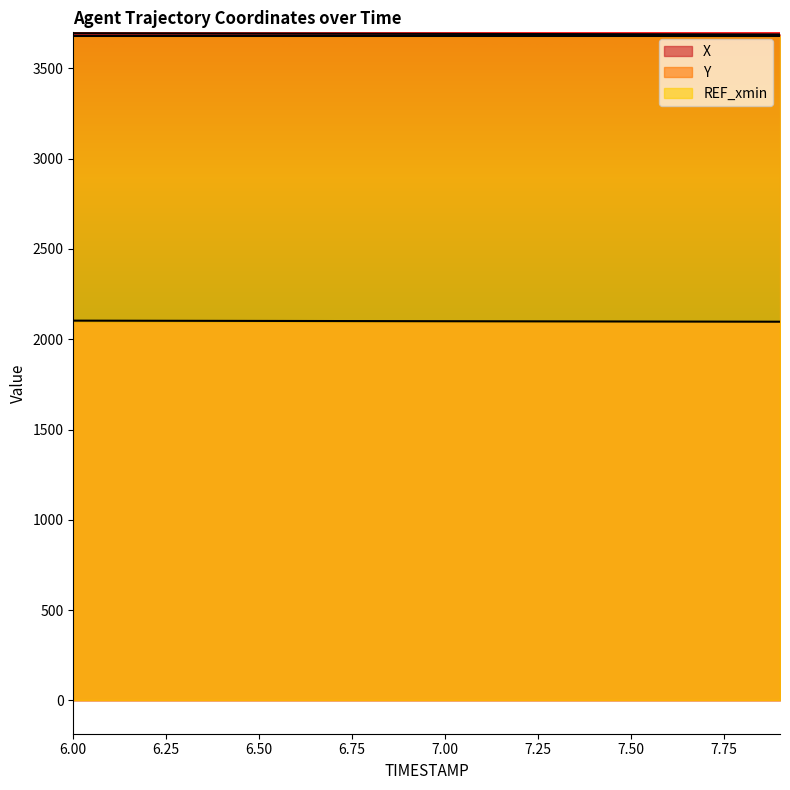

Where is Y nearest to the value 2100?

6.9